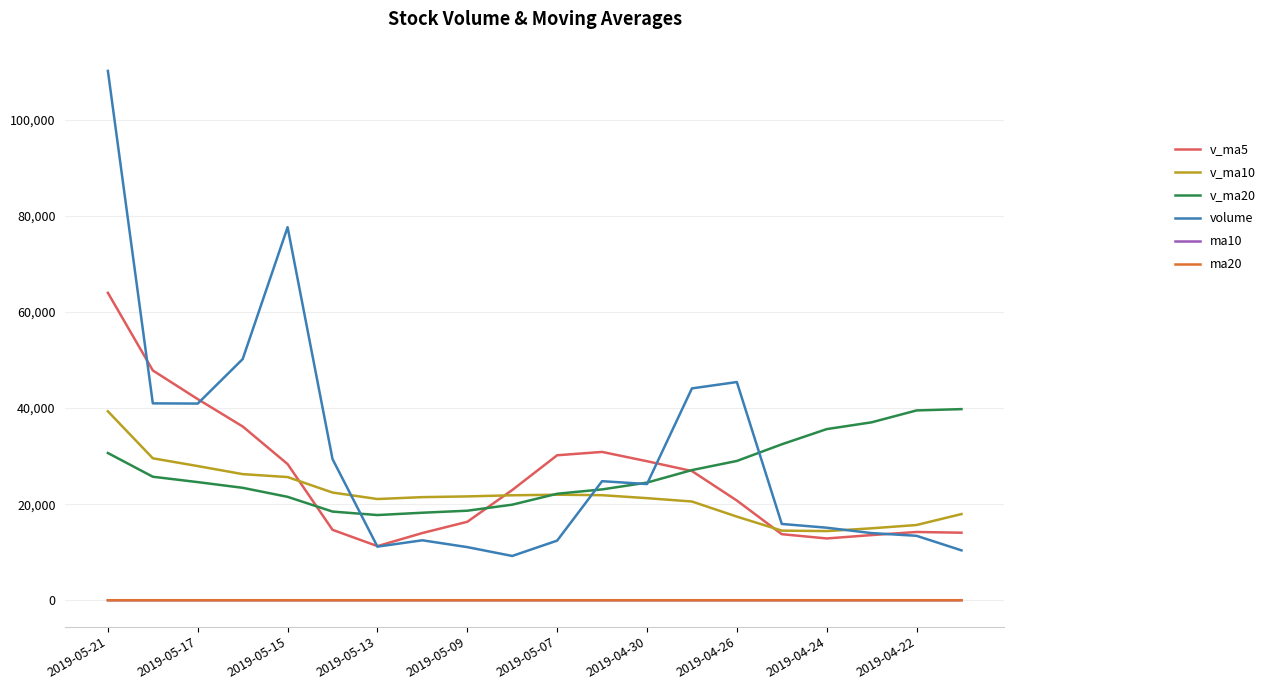

True or false: ma20 and volume intersect in this chart.

False